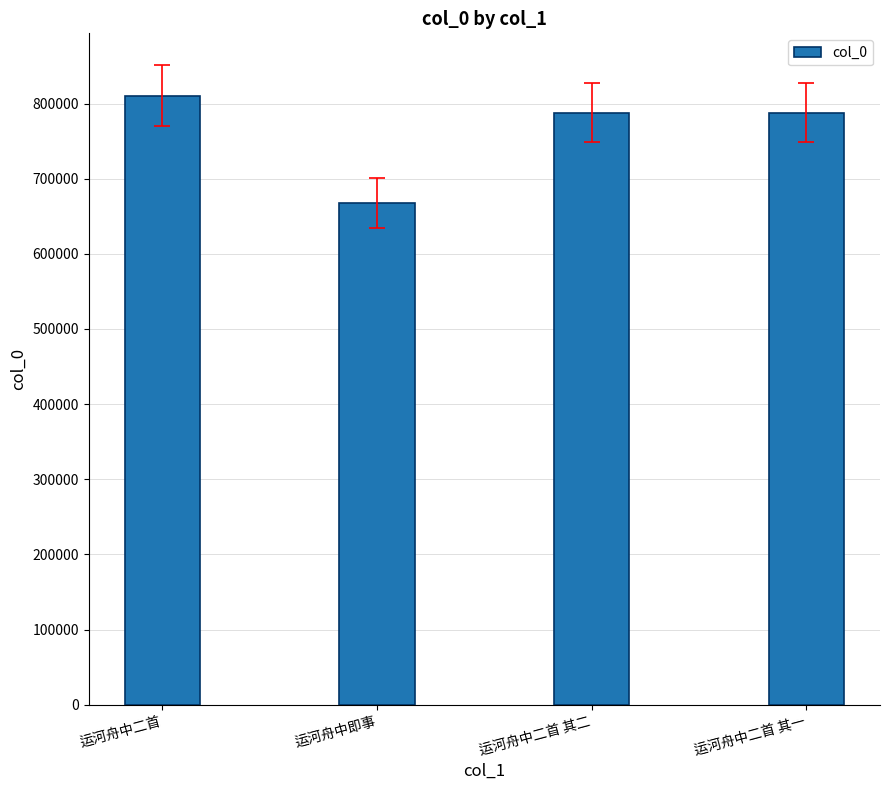

What position from the left is 运河舟中二首 其一?

4